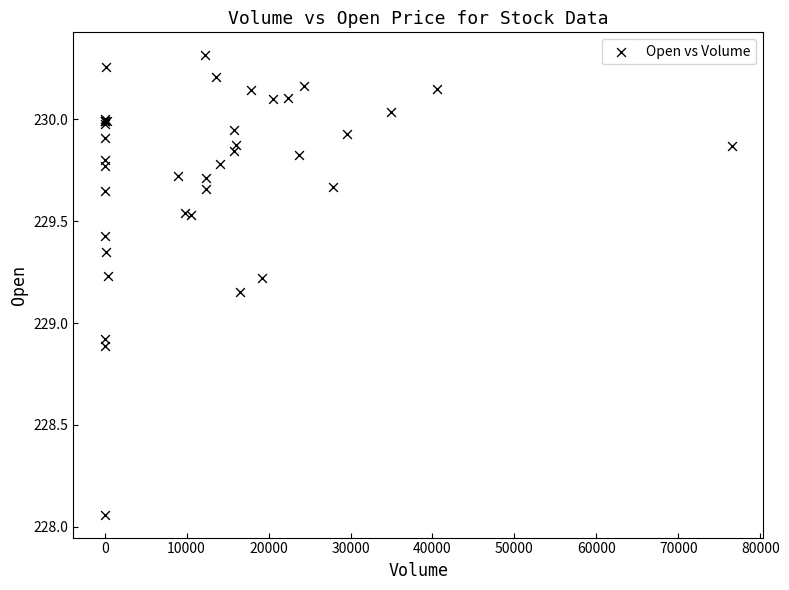

What Y value in the scatter plot is closest to 229?

228.9